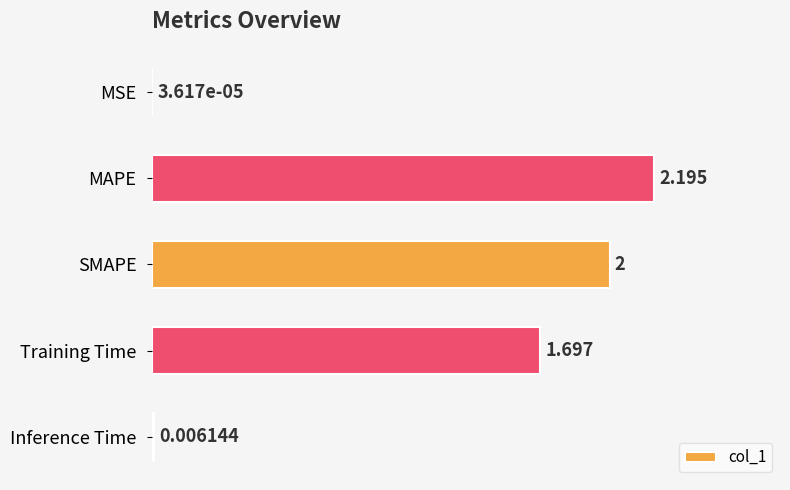

At which category does the chart reach its peak across all series?

MAPE